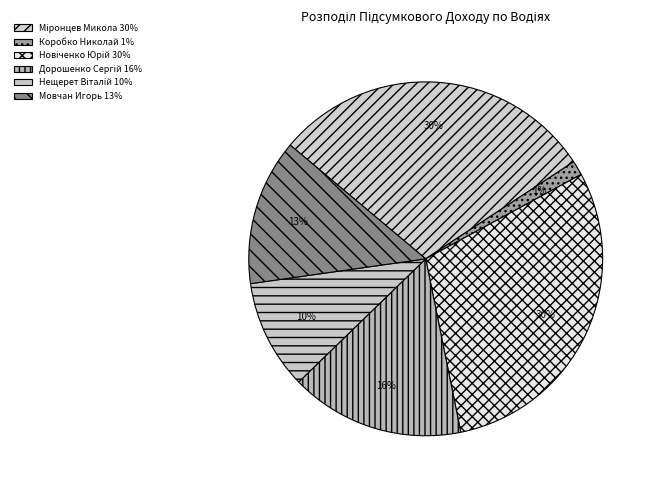

How many slices are in this pie chart?

6